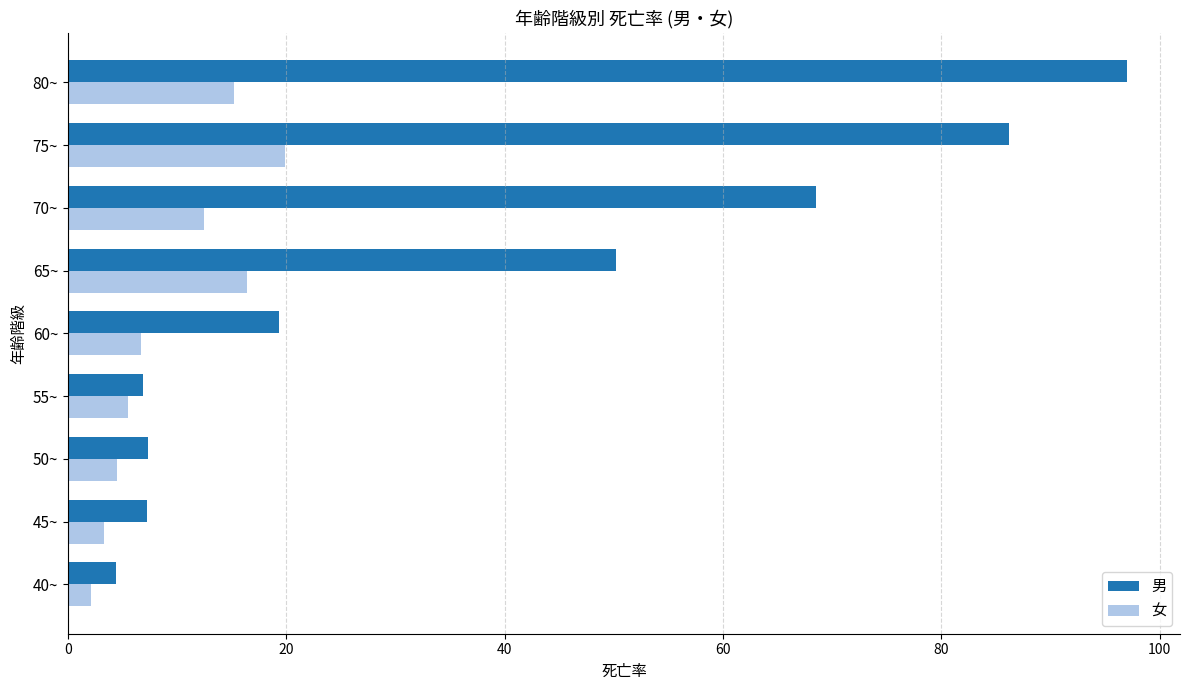

What is the difference between the maximum and second lowest values in the 男 series?

90.1